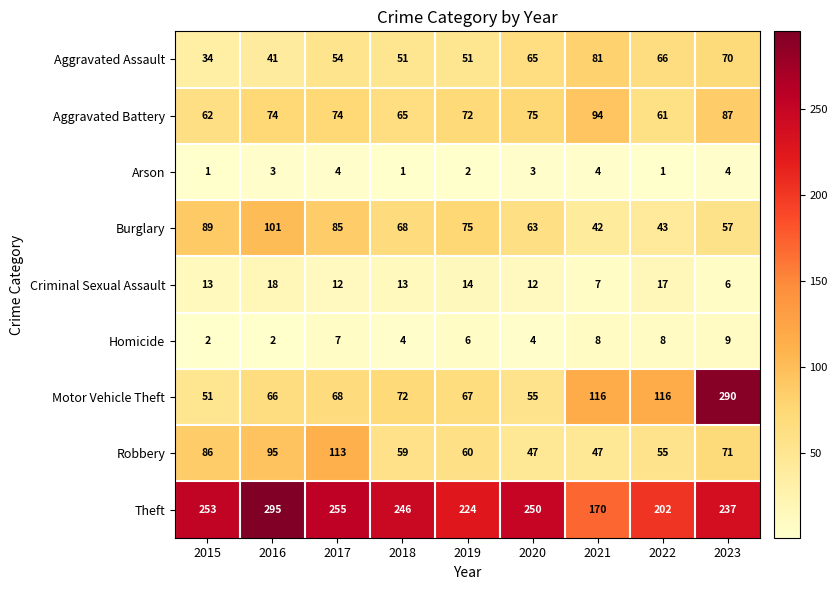

The value of Arson at 2022 is 1. True or false?

True